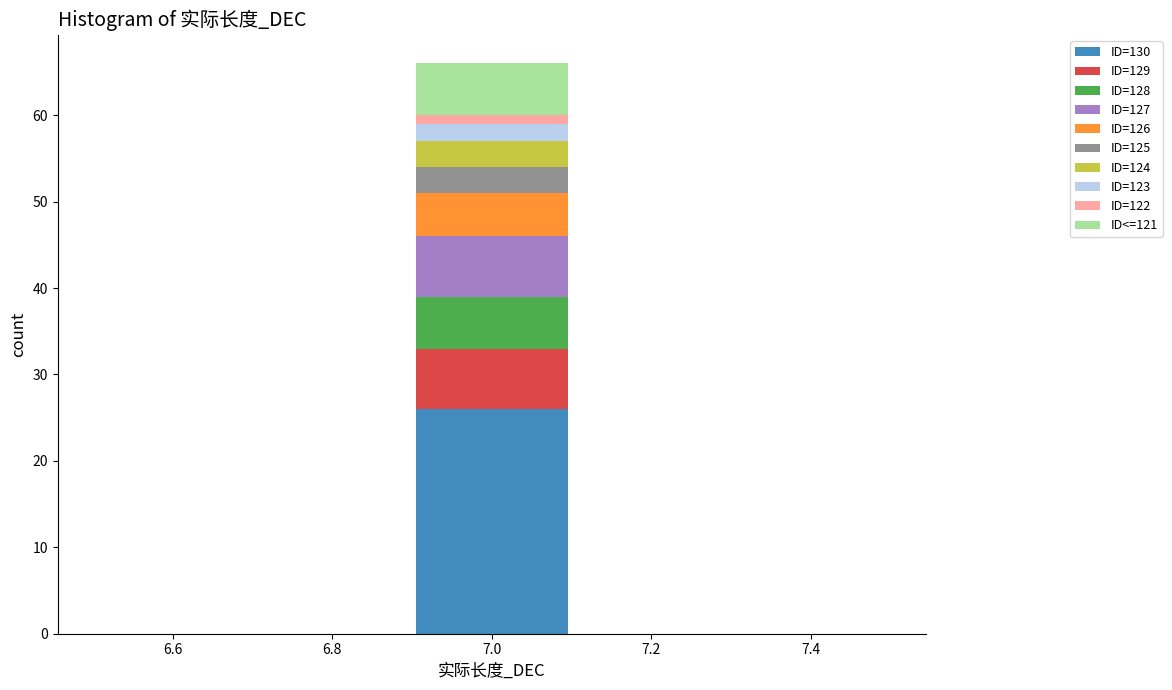

Reading left to right, list every stacked bar in this chart as the range it spans on the x-axis followed by its total height. The values are not printed on the chart, so give them approximately, as read against the axis.

6.5 to 6.7: 0
6.7 to 6.9: 0
6.9 to 7.1: 66
7.1 to 7.3: 0
7.3 to 7.5: 0